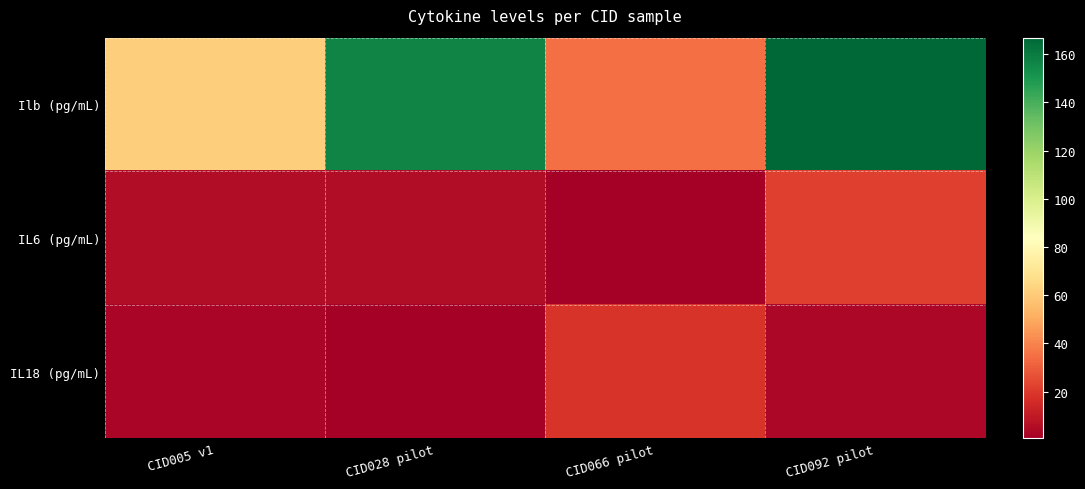

Between CID066 pilot and CID028 pilot, which is larger?

CID028 pilot